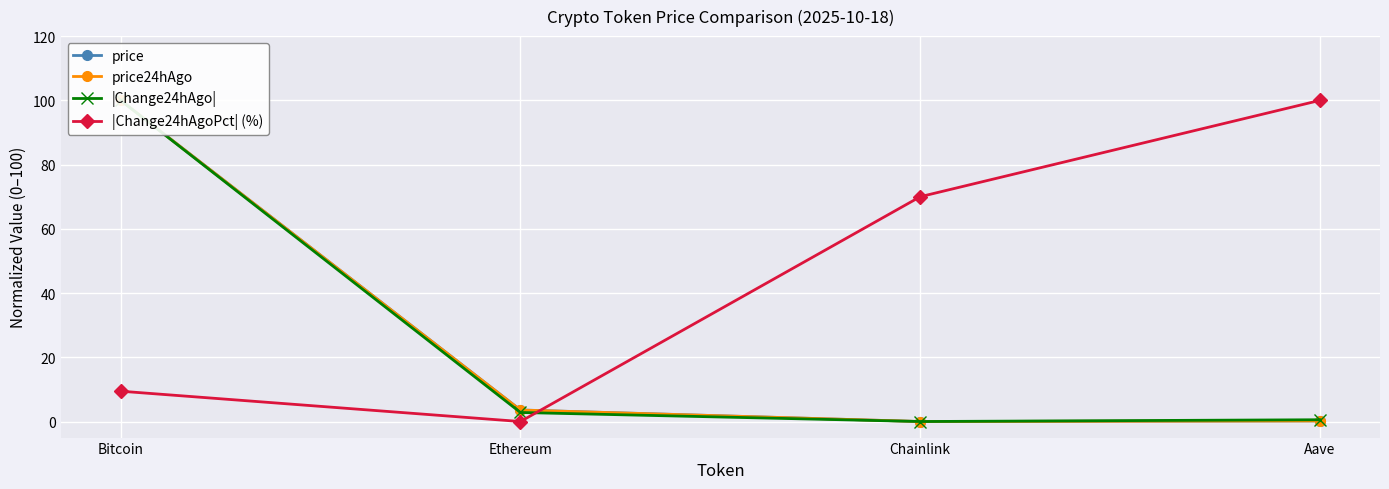

What is the difference between the |Change24hAgoPct| (%) values at Chainlink and Ethereum?

70.0